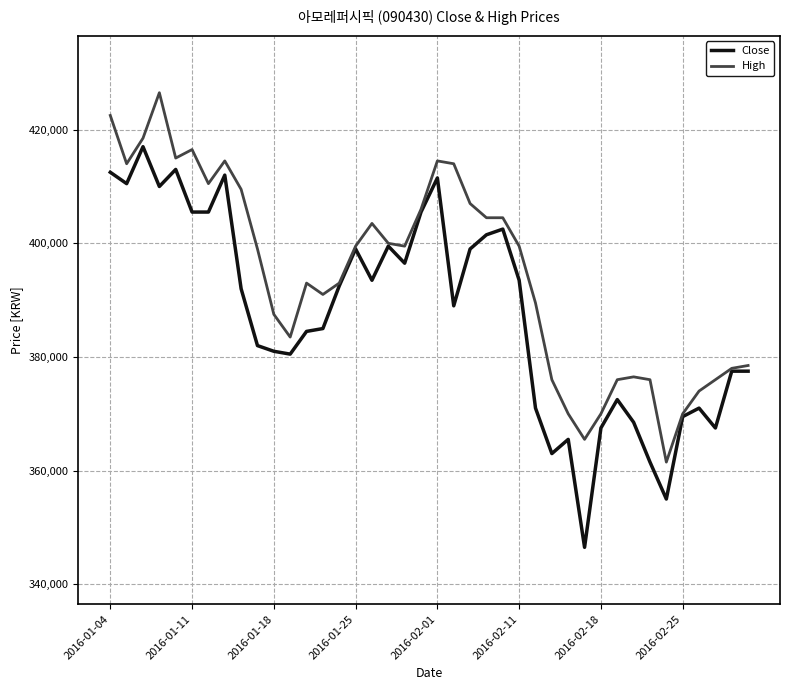

Rank the series by their average value, from highest to lowest.

High, Close